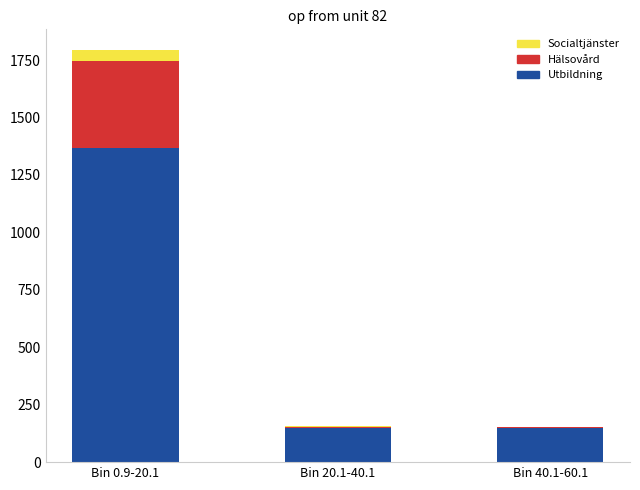

What are all the series names shown in the legend?

Socialtjänster, Hälsovård, Utbildning